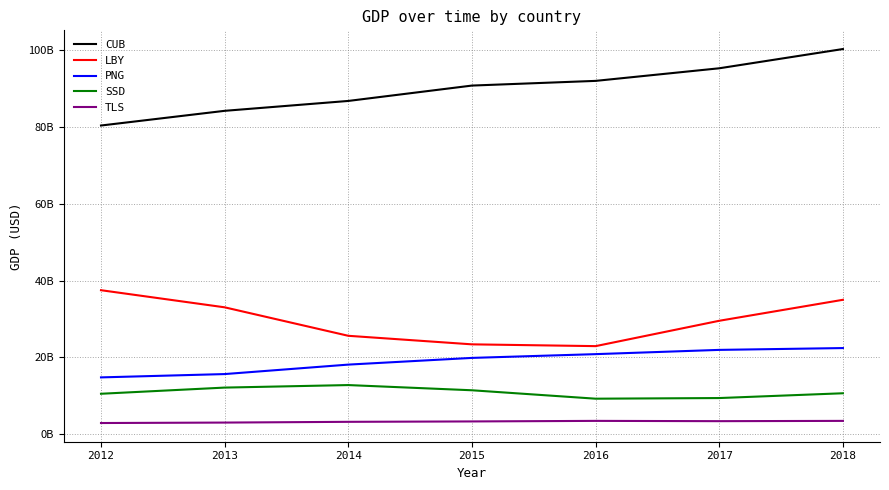

What is the minimum value for TLS?

2852963600